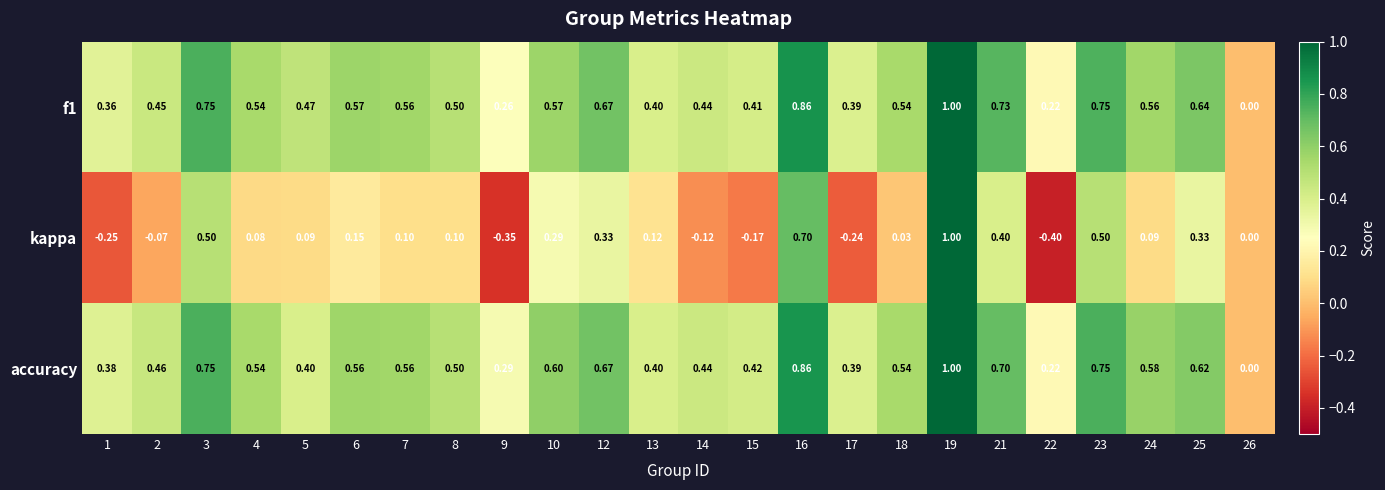

Is the value of kappa at 4 greater than the value of accuracy at 25?

No